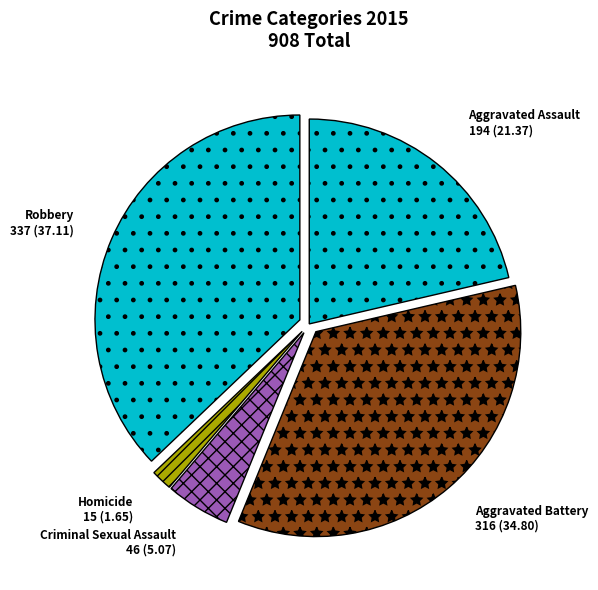

Is it true that Criminal Sexual Assault is 5% of the pie?

True